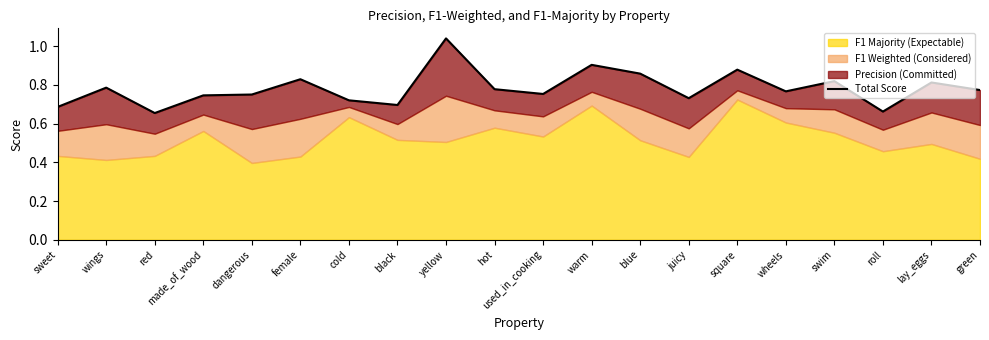

Is it true that the value at green is 0.5?

False